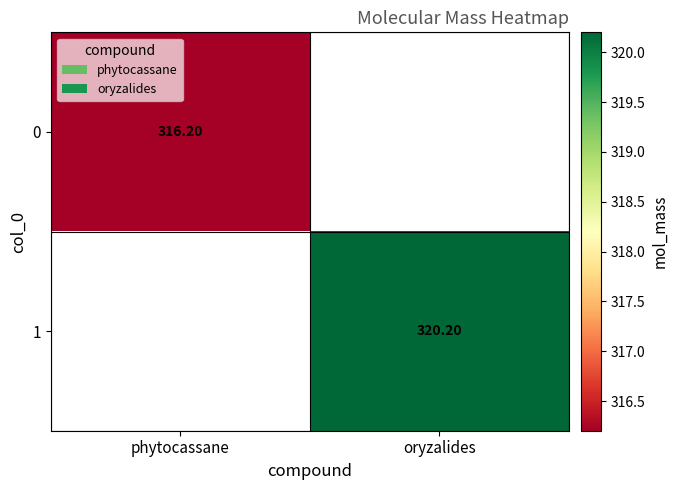

How many values in 1 are above zero?

1